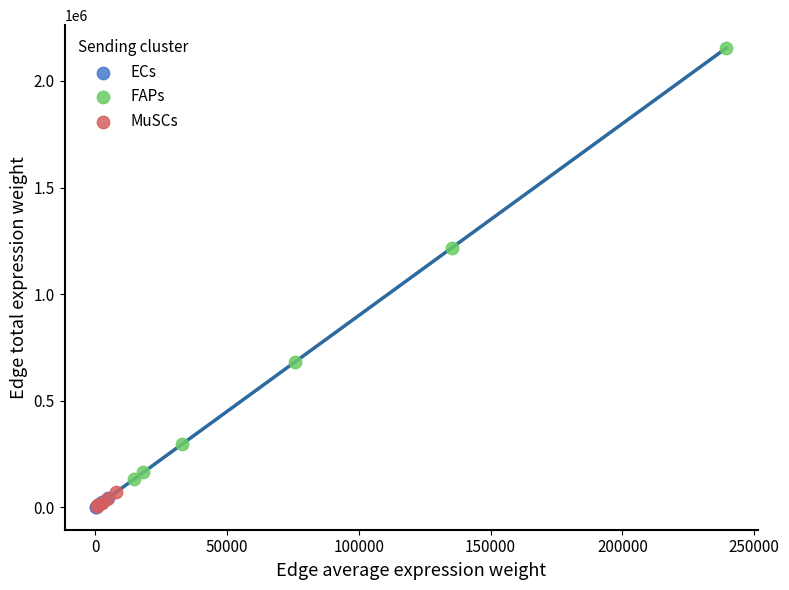

Which series has the widest spread of Y values?

FAPs